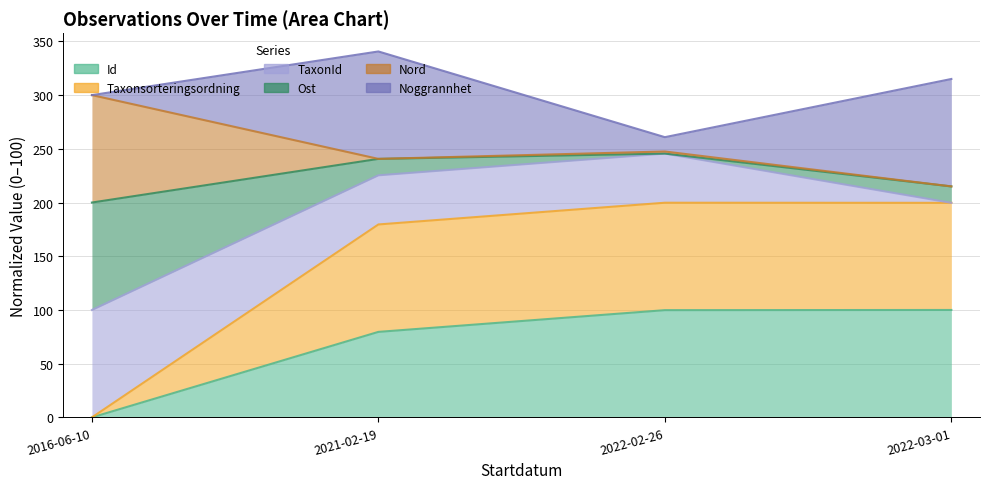

Which category has the lowest value in the Id series?

2016-06-10